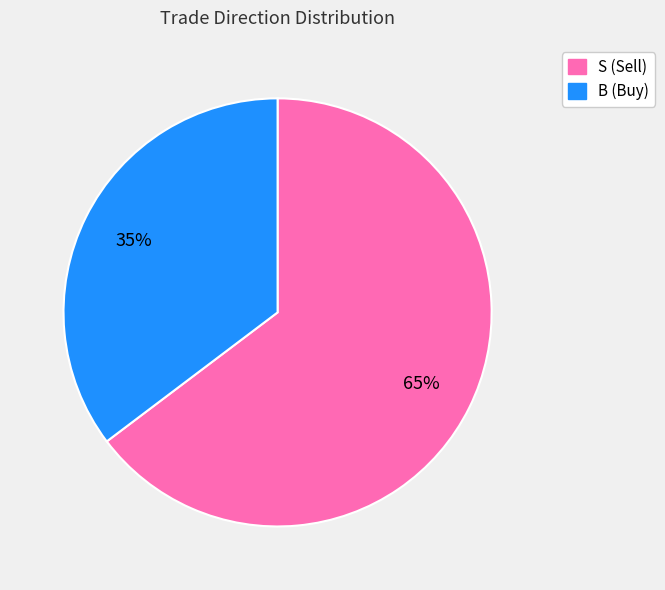

Which slice is the largest?

S